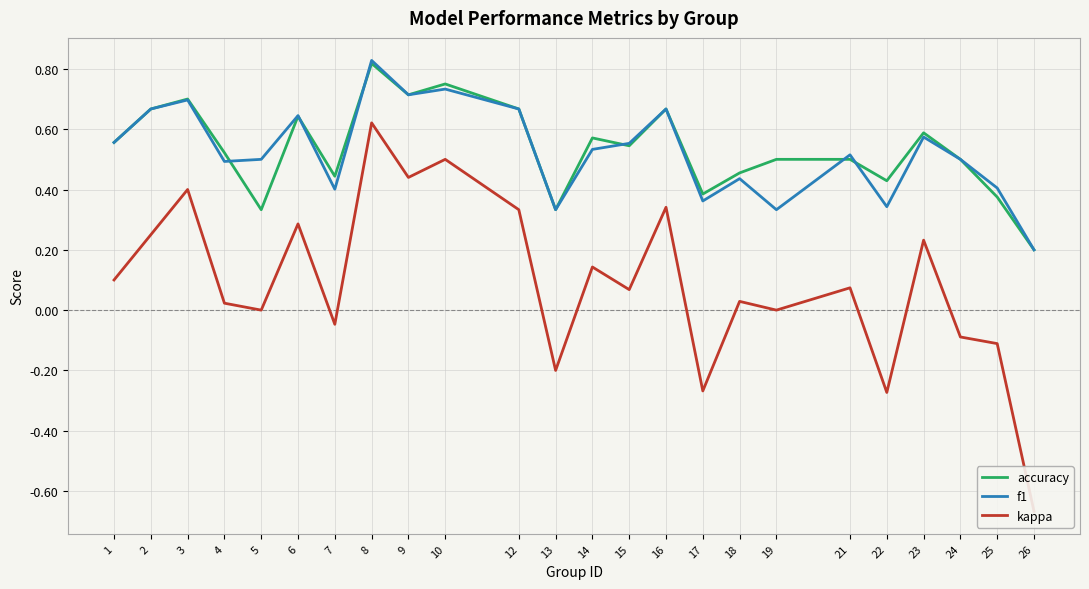

How many values in the kappa series exceed 0?

15